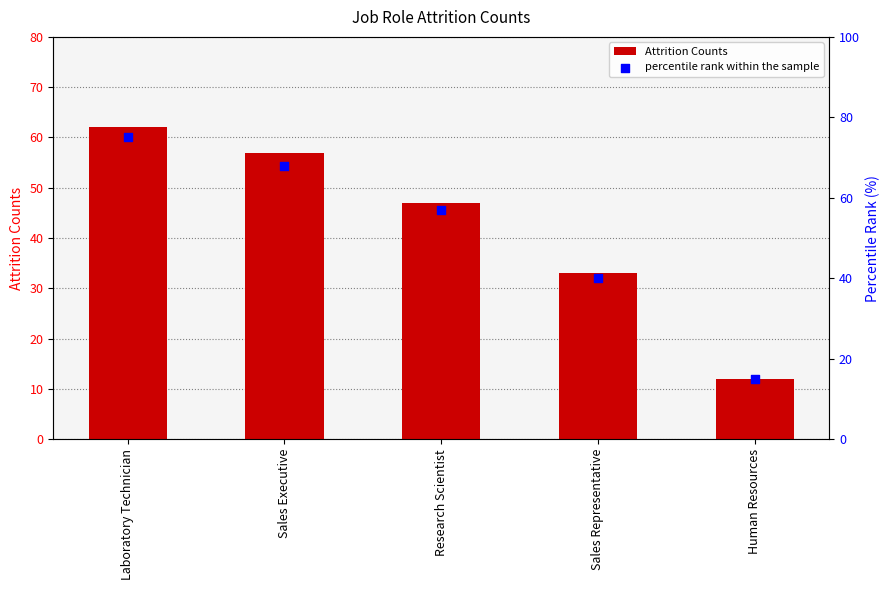

Which series has the largest total across all categories?

percentile rank within the sample